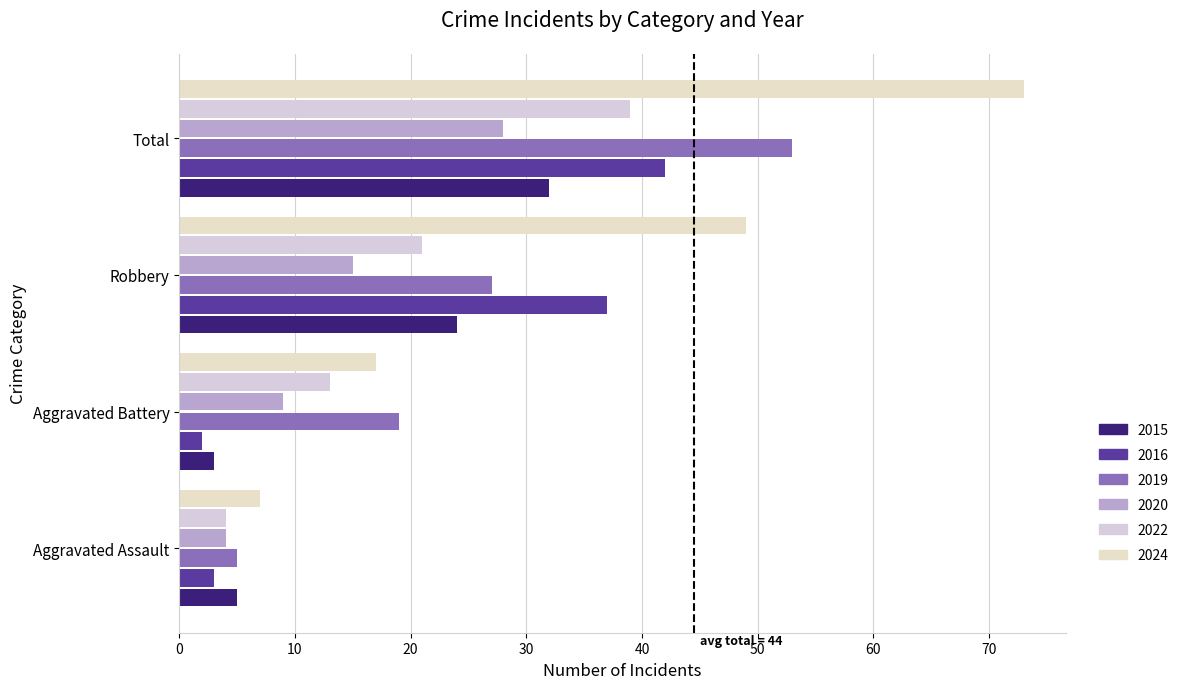

Read the 2016 value at Aggravated Assault.

3